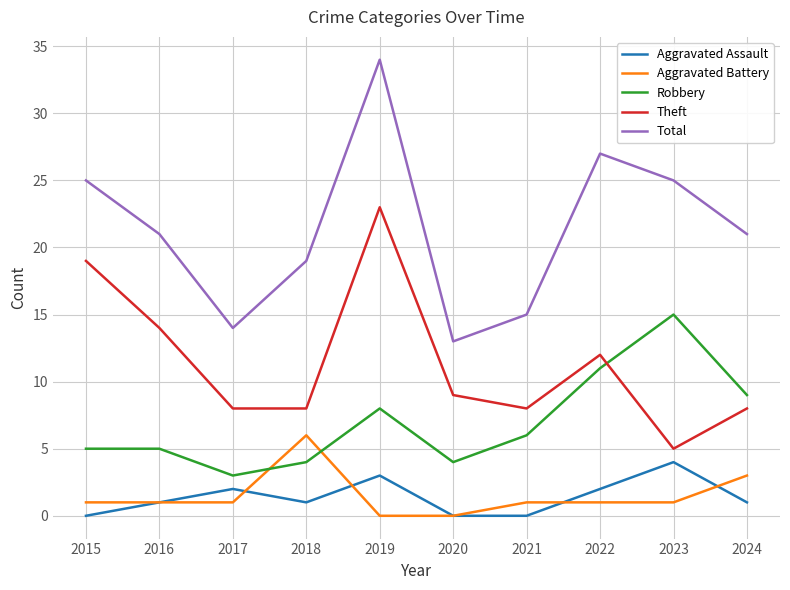

List the series in order of their peak value, highest first.

Total, Theft, Robbery, Aggravated Battery, Aggravated Assault